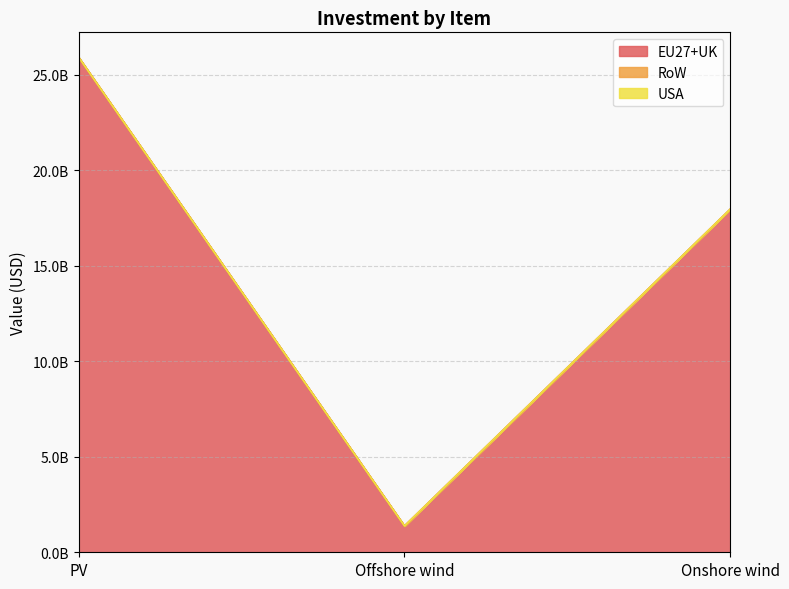

At which category is the sum across all series the highest?

PV